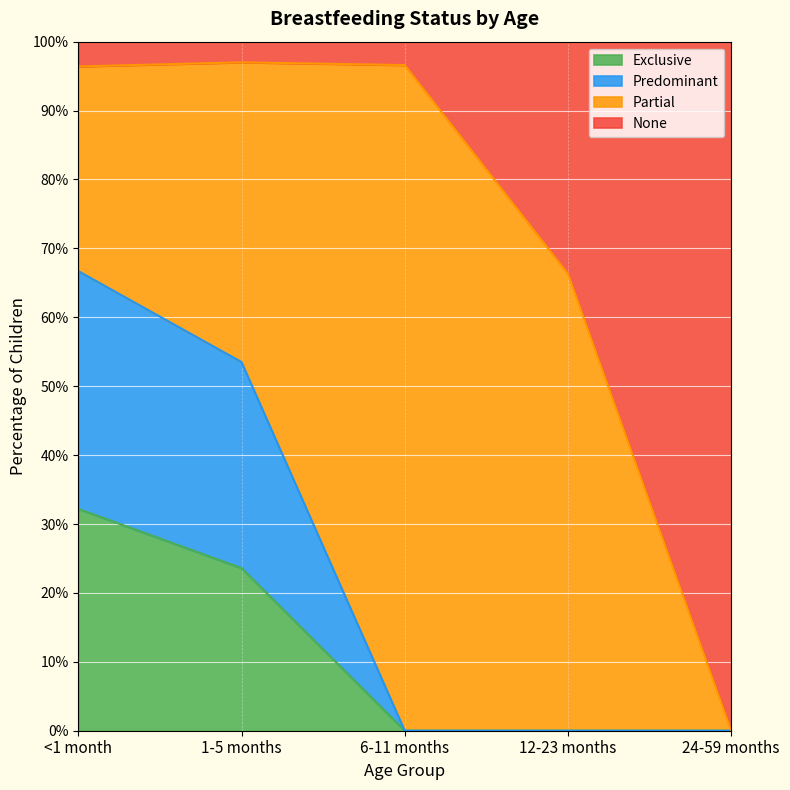

Does the chart display data point markers on the line(s)?

No